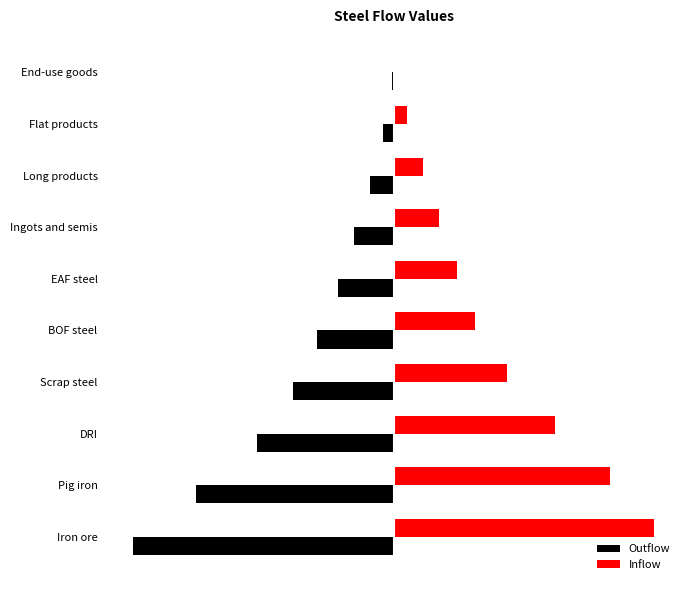

Reading left to right, extract all data points from this chart.

Outflow: -9868.4	-7500.0	-5200.0	-3800.0	-2900.0	-2100.0	-1500.0	-900.0	-400.0	-62.2
Inflow: 9868.4	8200.0	6100.0	4300.0	3100.0	2400.0	1700.0	1100.0	500.0	62.2